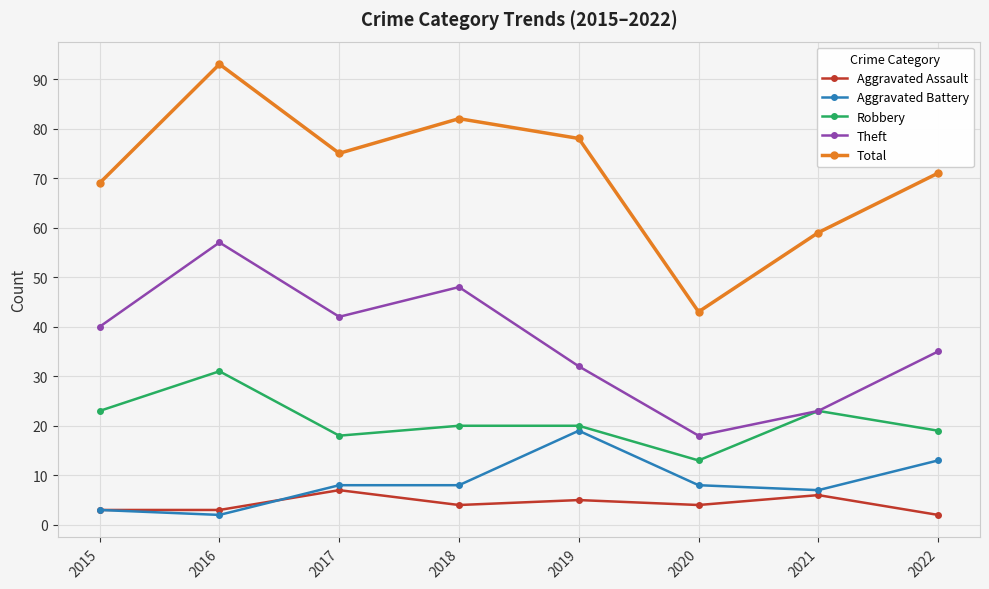

Which series has the widest spread of values?

Total